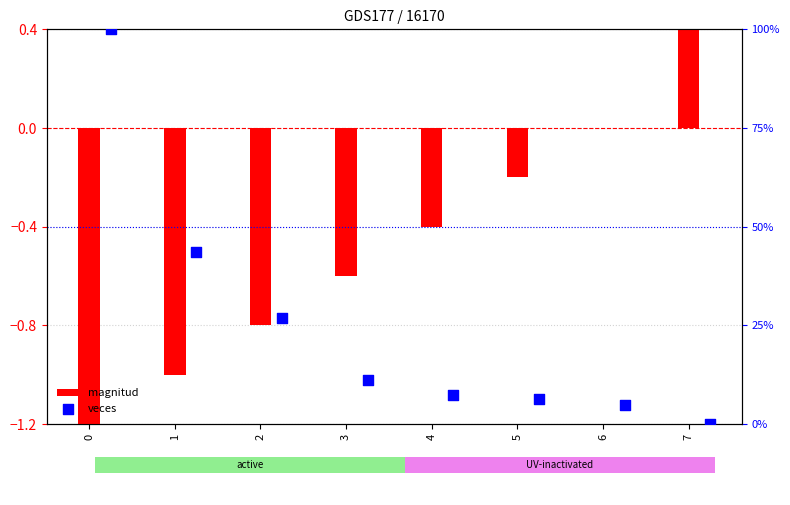

Which series reaches the maximum Y coordinate?

veces